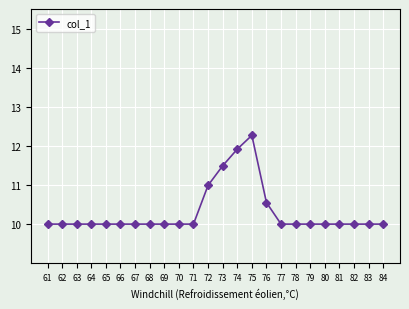

The value at 79 is 16.0. True or false?

False